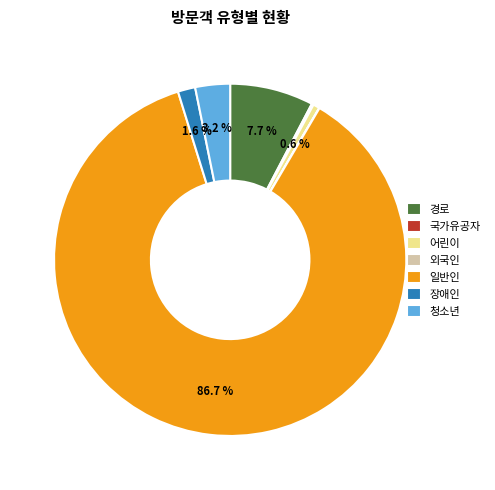

Which category has the biggest portion of the pie?

일반인